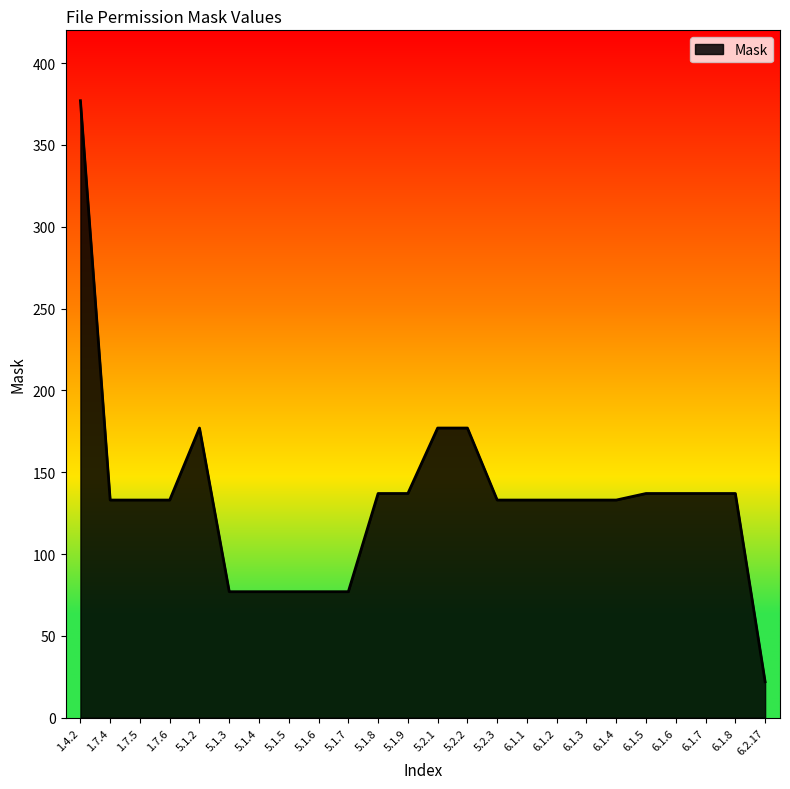

How many lines are shown in the chart?

1